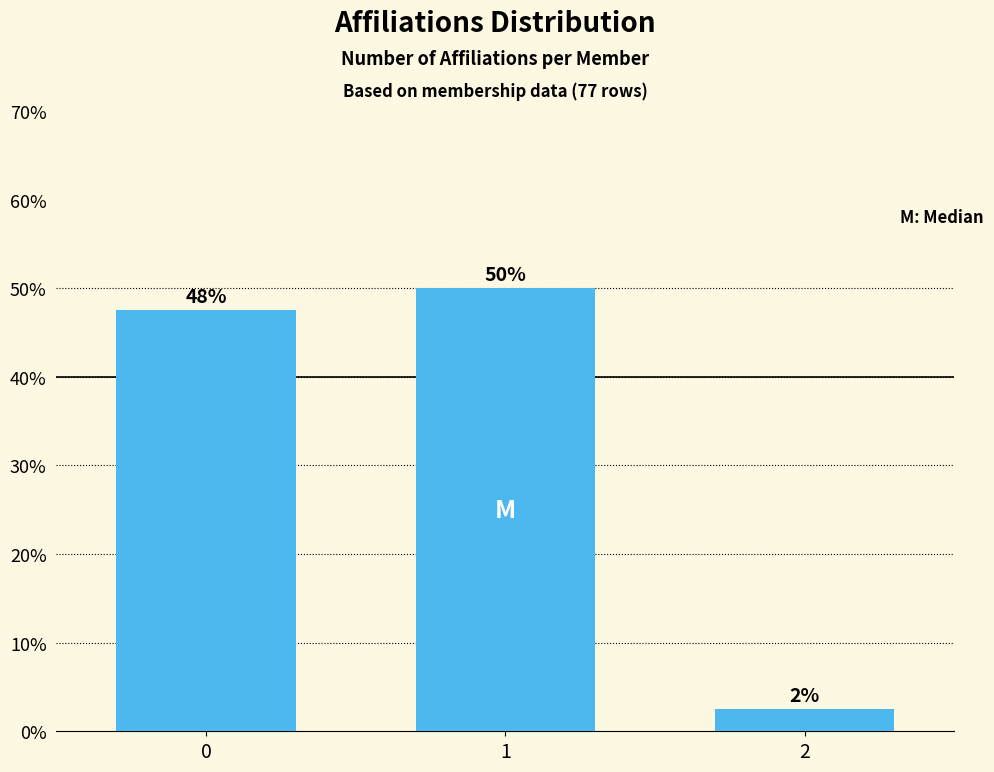

Approximately how many times larger is the value at 0 compared to 2?

19.0